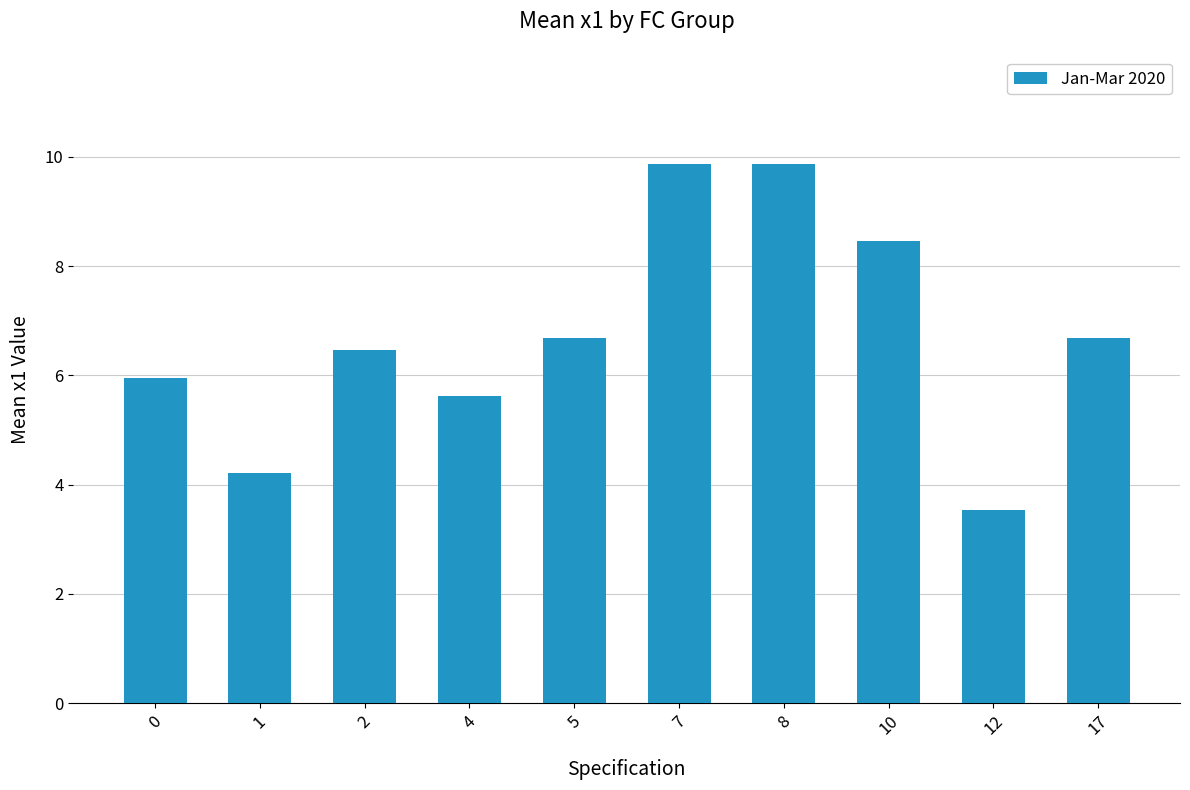

Reading right to left, what are all the values shown in this chart?

6.7	3.5	8.5	9.9	9.9	6.7	5.6	6.5	4.2	5.9